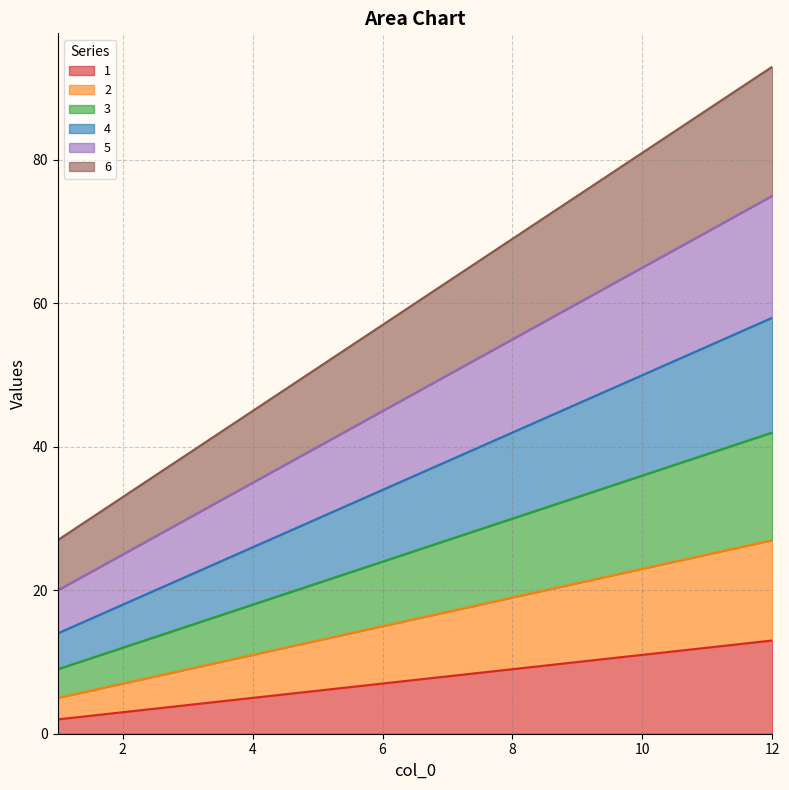

How many data points in 4 are less than 38?

6